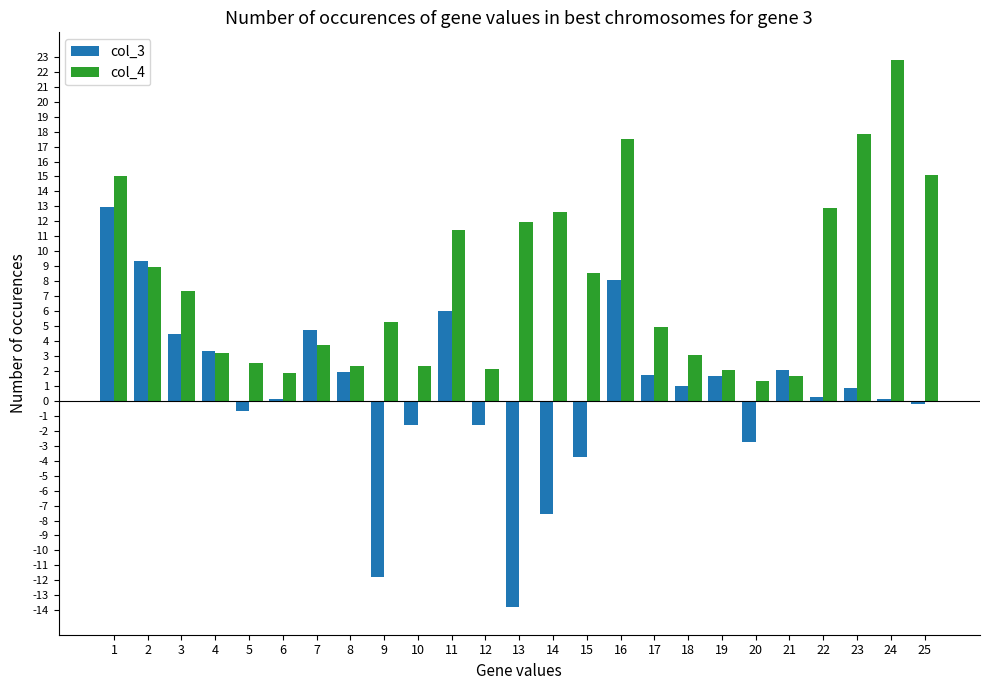

What is the sum of the col_3 values at 10 and 20?

-4.3